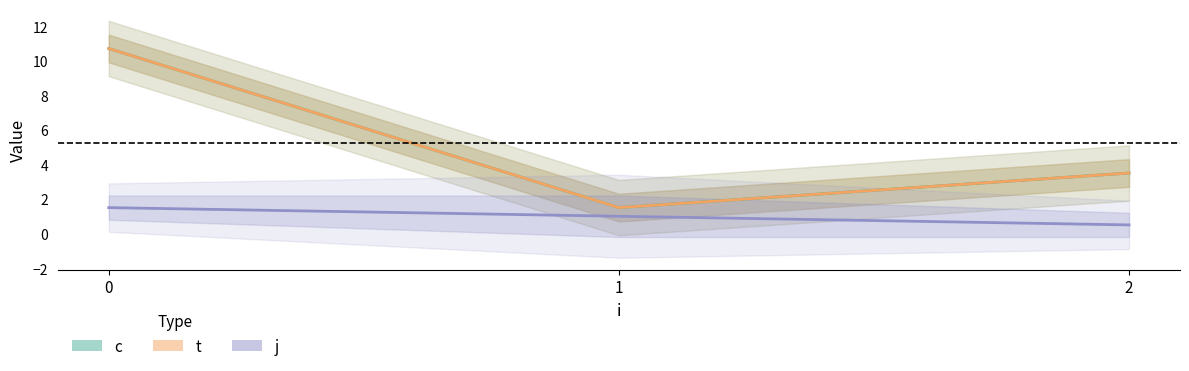

How many distinct data groups are displayed?

3